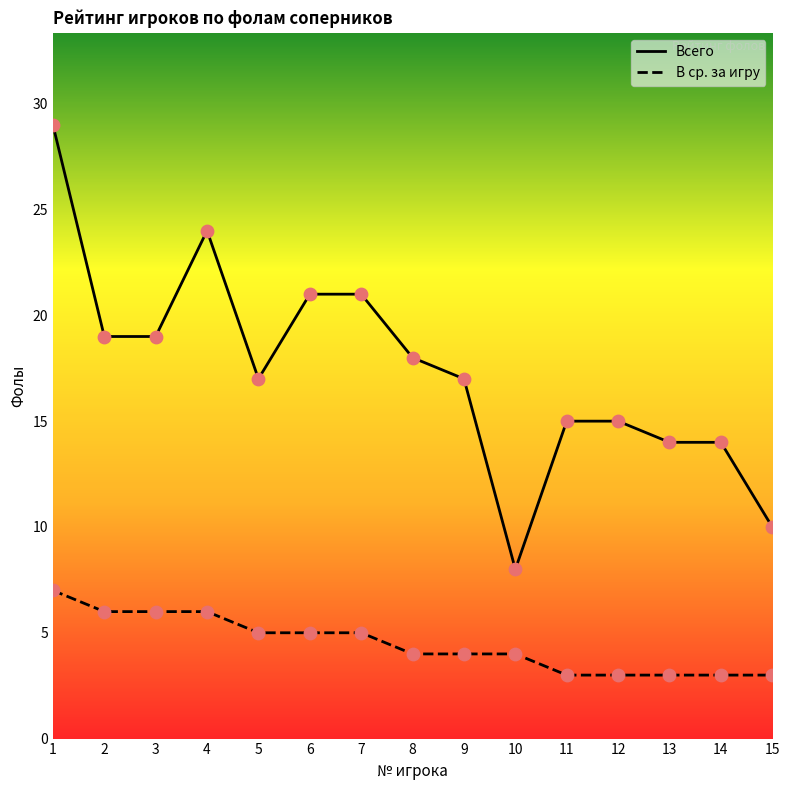

At how many categories does at least one series exceed 5?

15